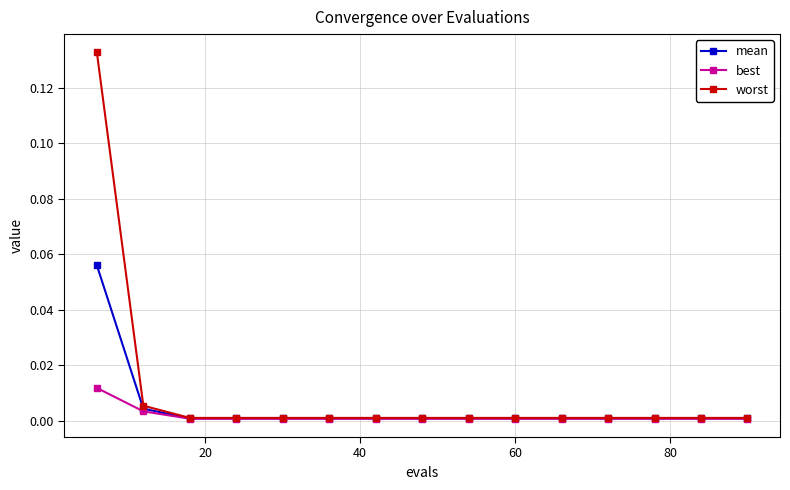

Rank the series by their maximum value, from lowest to highest.

best, mean, worst